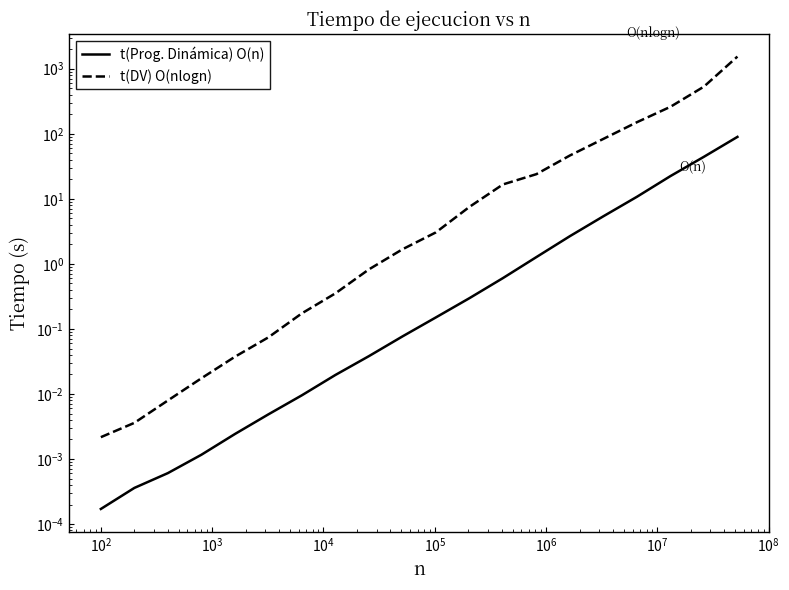

What is the greatest value displayed?

1535.3